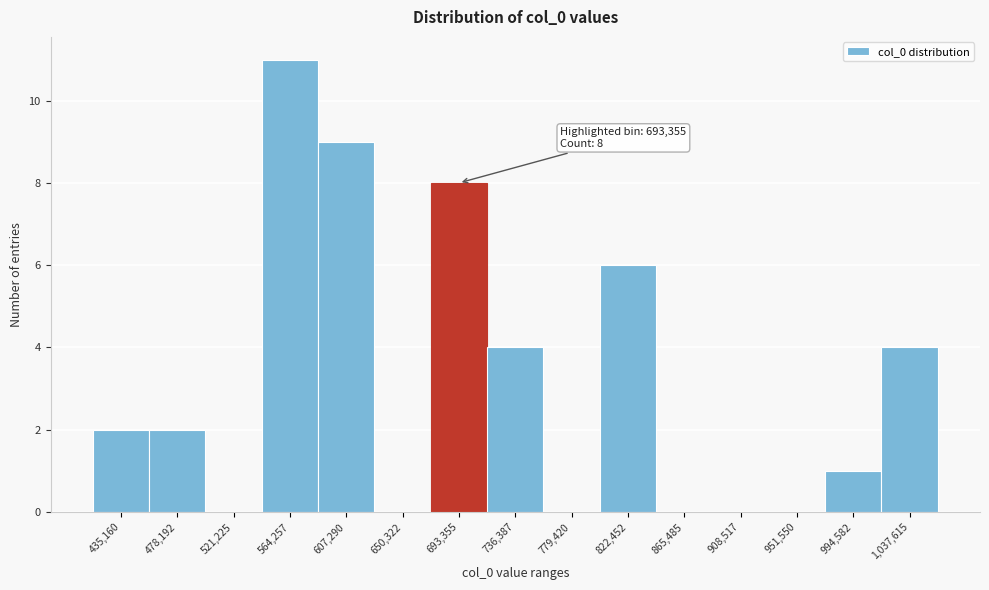

Reading left to right, what are all the values shown in this chart?

435,160=2	478,192=2	521,225=0	564,257=11	607,290=9	650,322=0	693,355=8	736,387=4	779,420=0	822,452=6	865,485=0	908,517=0	951,550=0	994,582=1	1,037,615=4